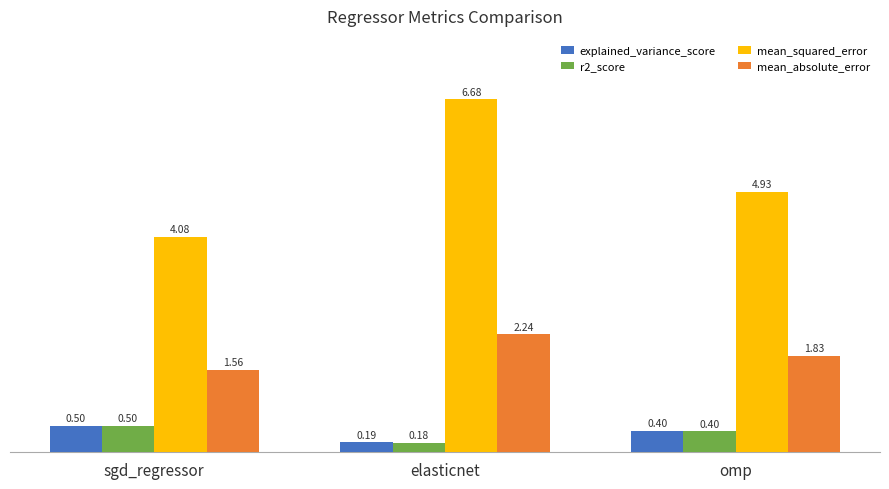

What is the spread (max minus min) of values at omp?

4.5